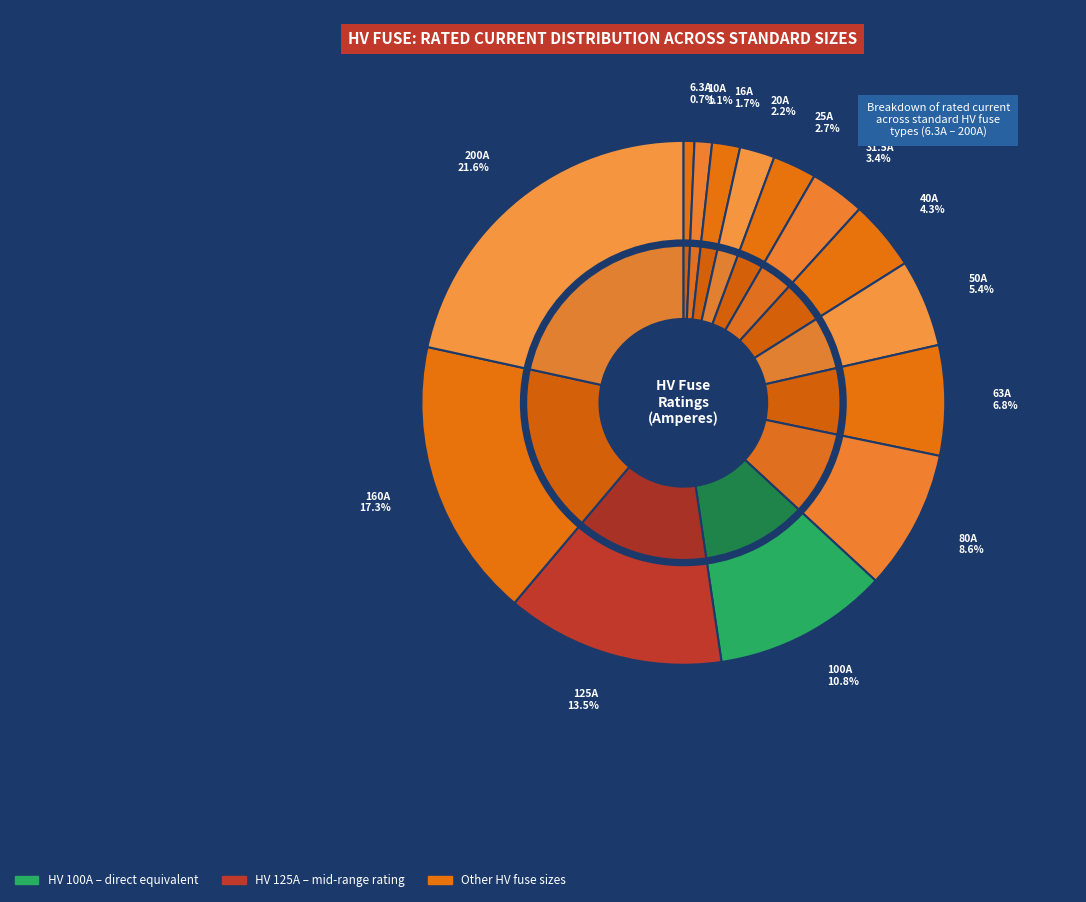

Is it true that HV 31.5A is 1% of the pie?

False